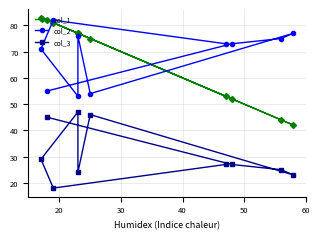

True or false: col_2 has a value of 100 at 50.

False